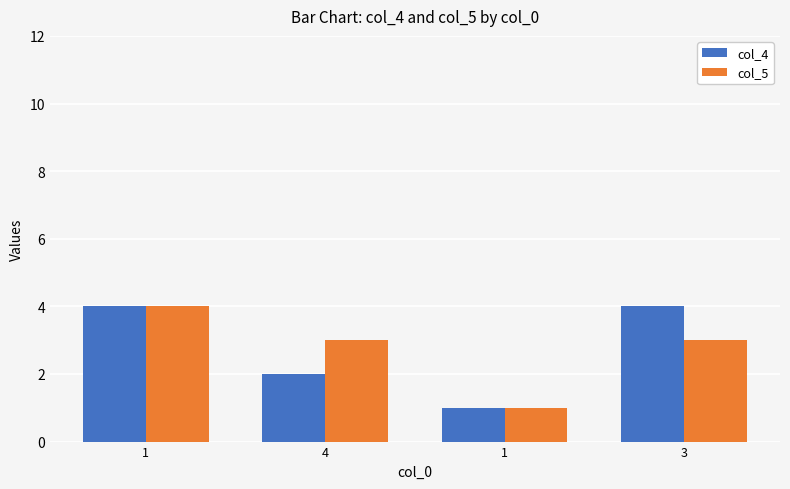

What is the maximum value for col_4?

4